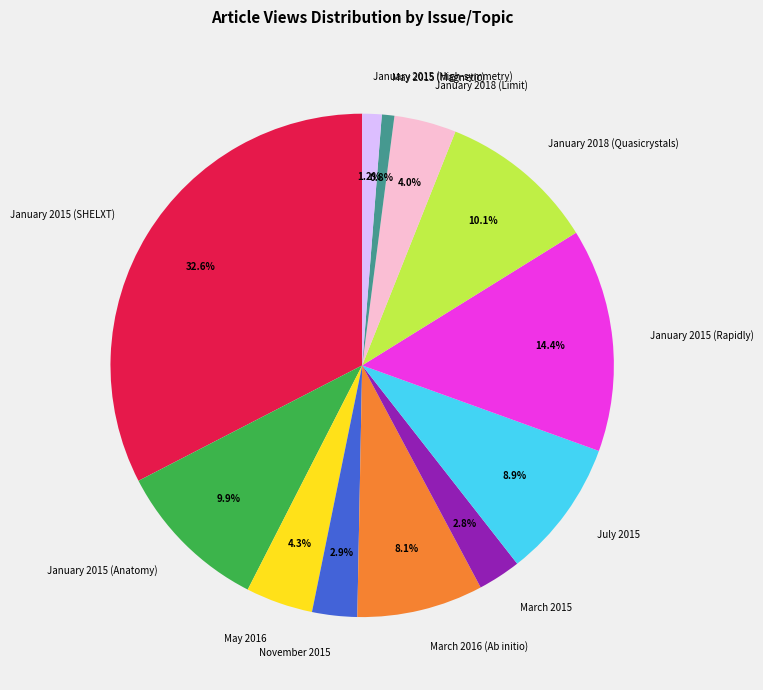

Approximately how many times larger is the value at May 2016 compared to January 2018 (Limit)?

1.1